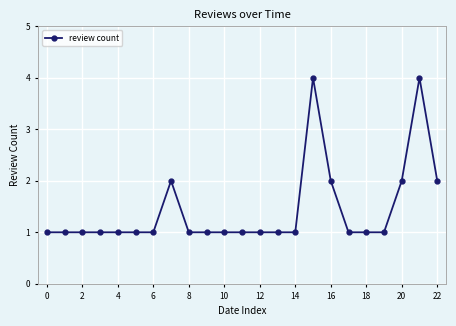

True or false: the data has more than 2 interior local peaks.

True